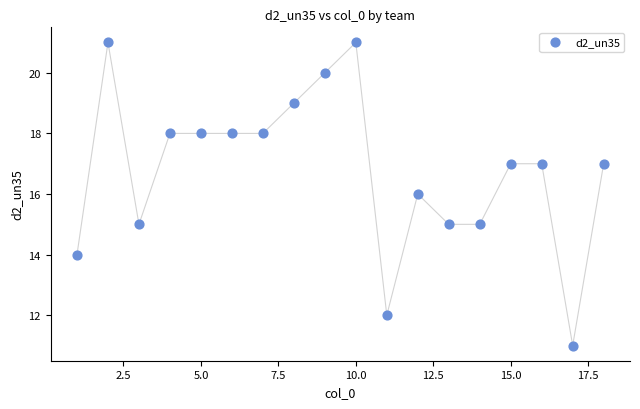

What is the range of X values (max minus min)?

17